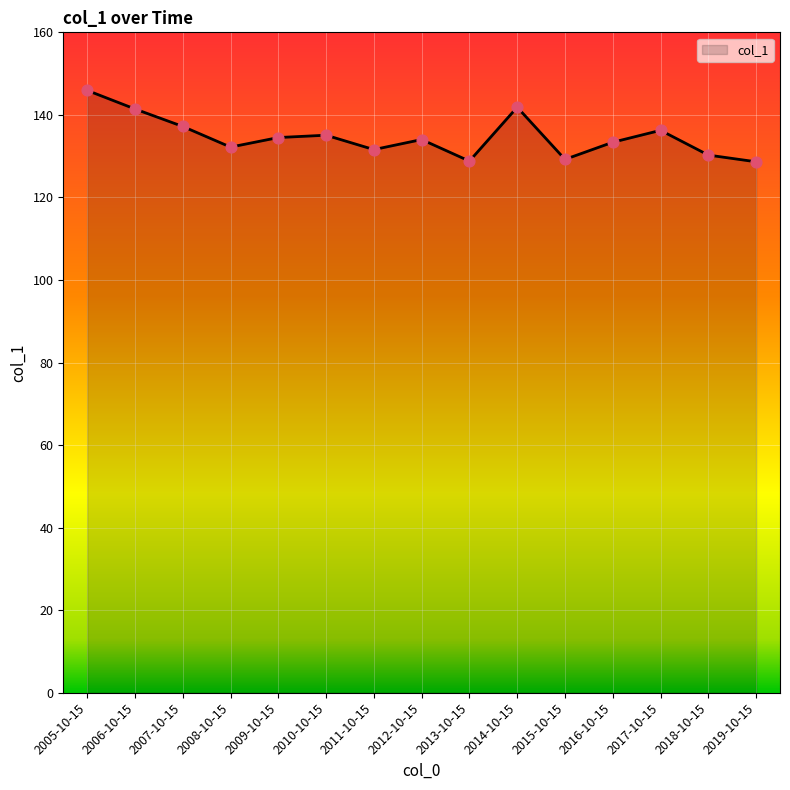

What is the change in value from 2006-10-15 to 2019-10-15?

-12.8